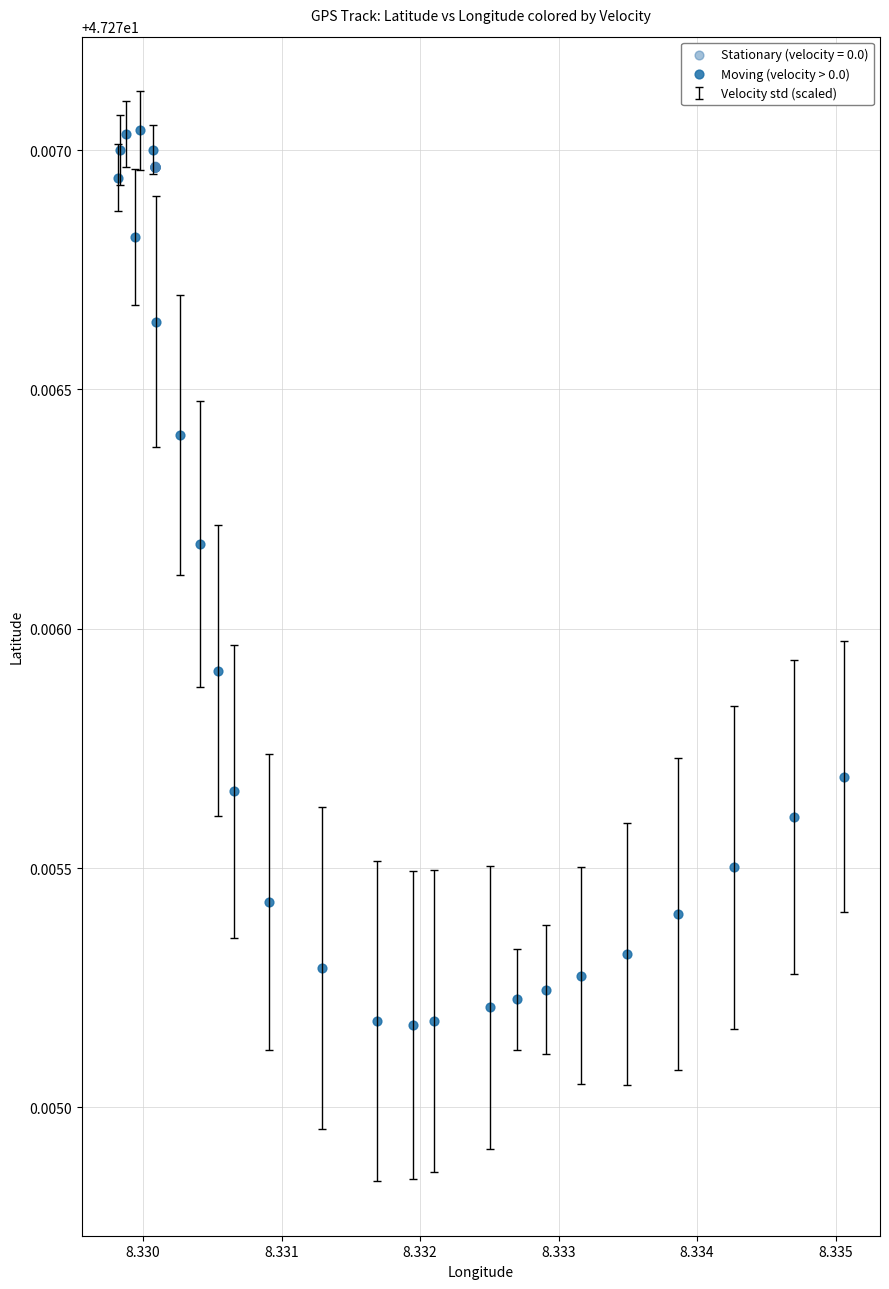

Which series contains the lowest Y value?

Moving (velocity > 0.0)